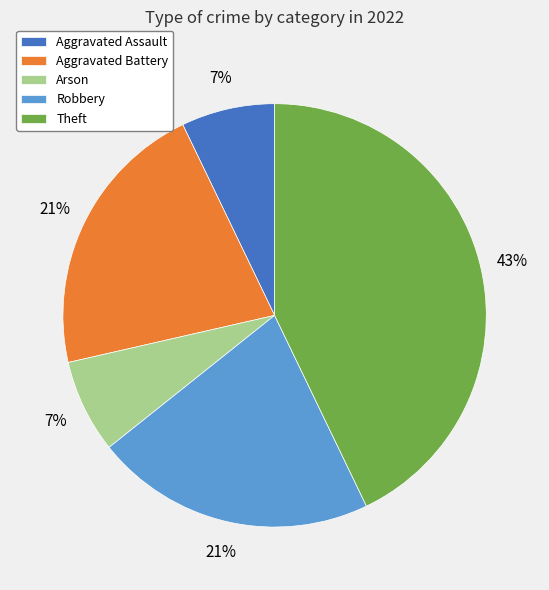

Does Aggravated Battery account for over 50% of the chart?

No